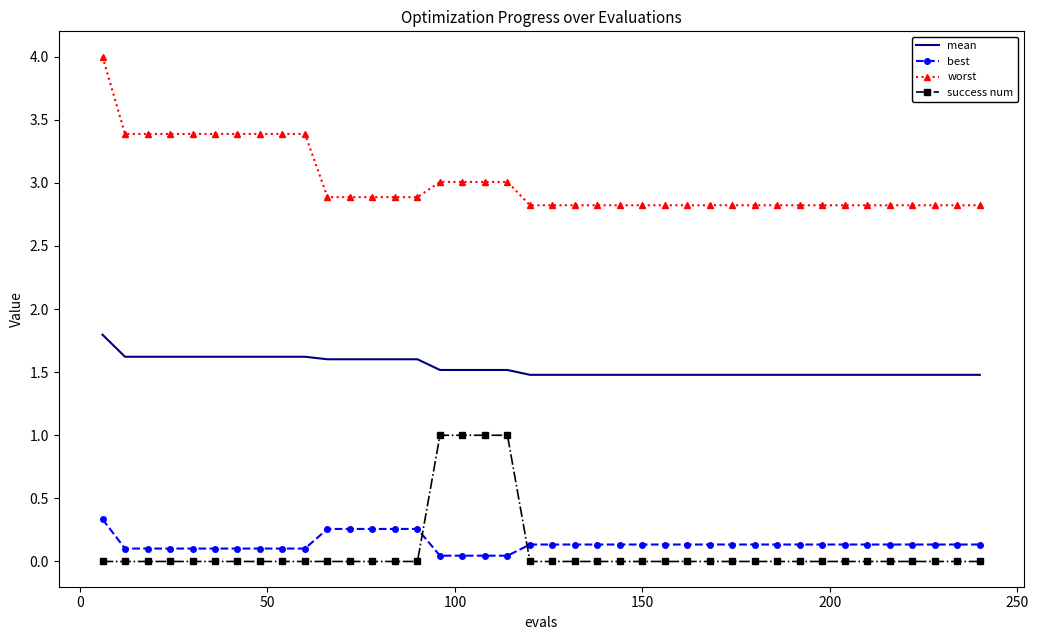

Which series has the largest total across all categories?

worst